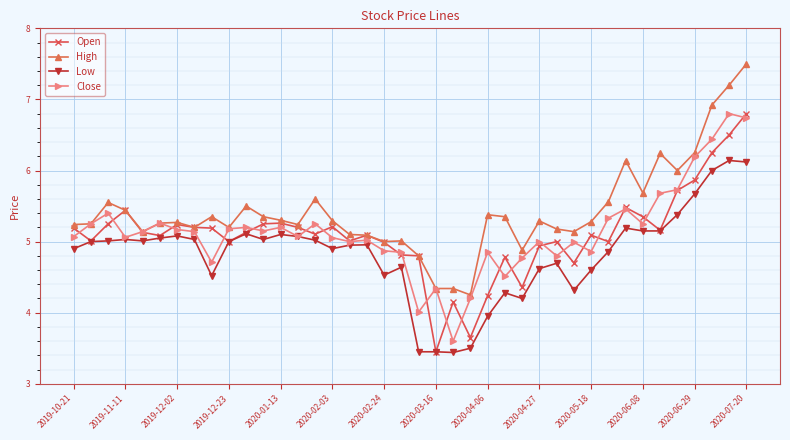

What is the value of the Open point at the 37th from the left?

5.9